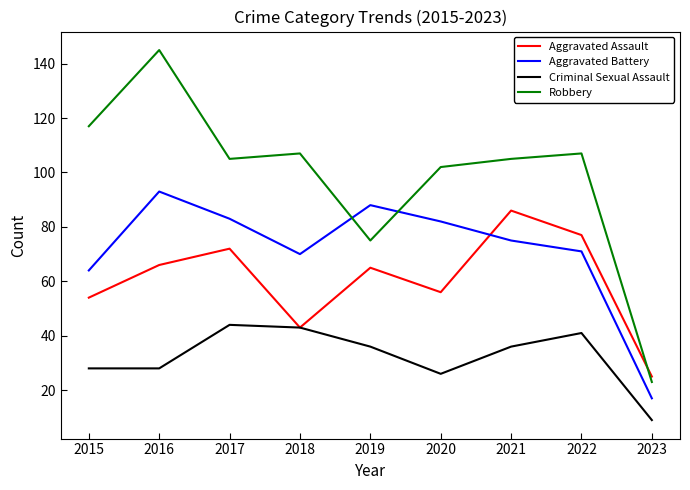

List the series in order of their overall mean, lowest first.

Criminal Sexual Assault, Aggravated Assault, Aggravated Battery, Robbery